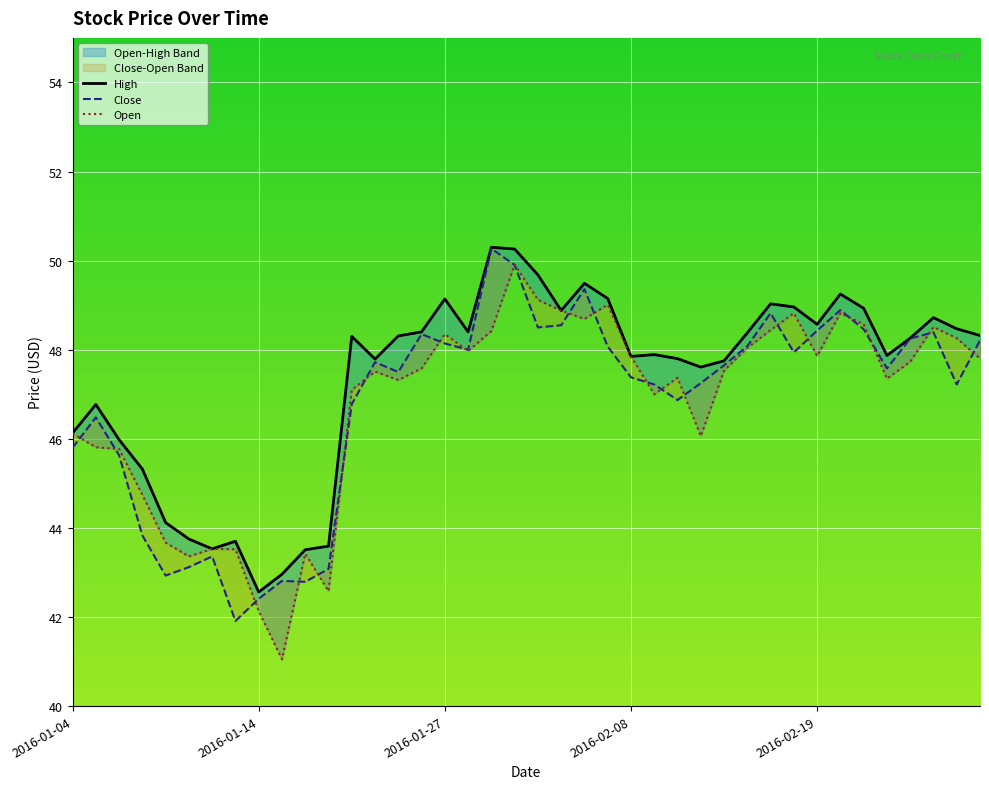

What is the value of the Open point at the 1st from the left?

46.1